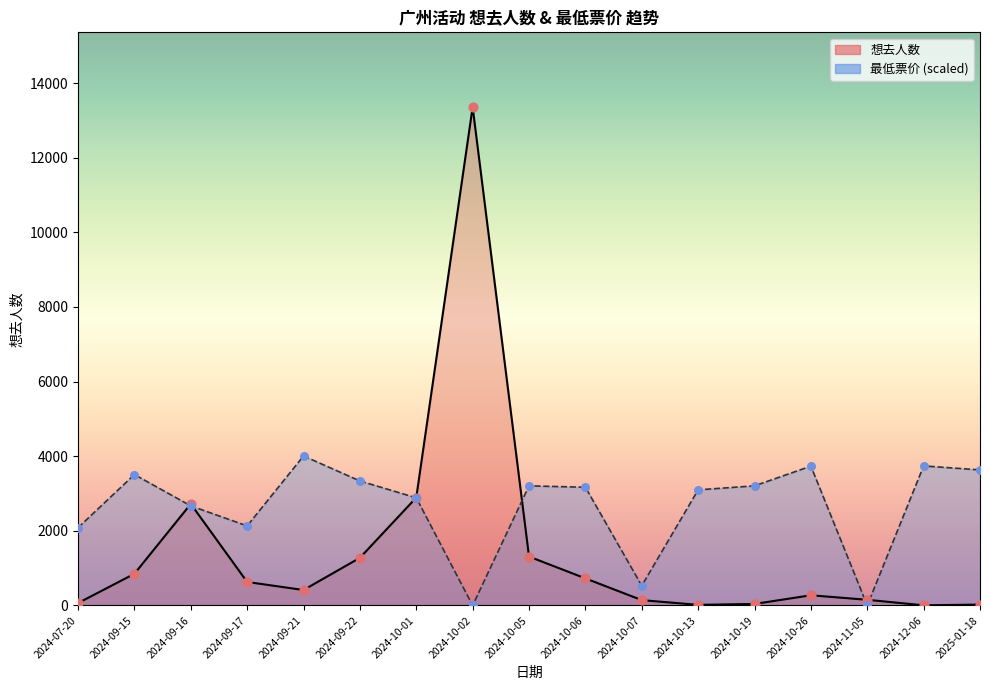

What are all the series names shown in the legend?

想去人数, 最低票价